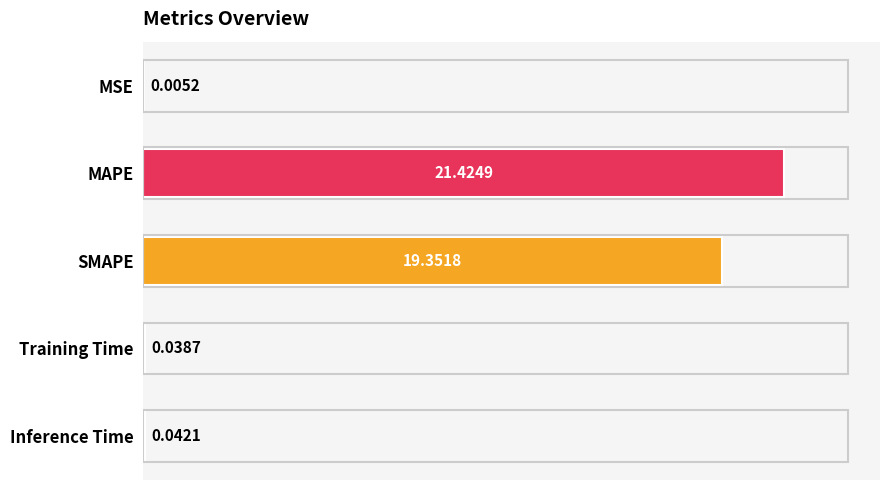

Which label corresponds to the largest value in the chart?

MAPE